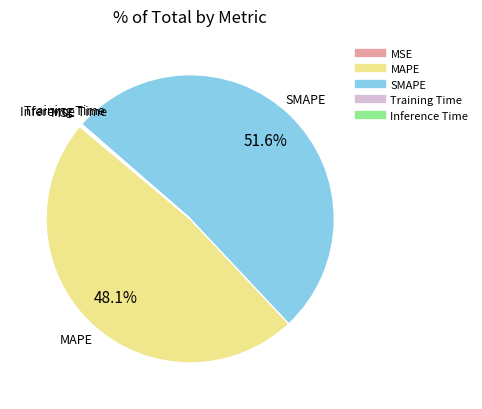

What is the ratio of the value at MAPE to the value at SMAPE?

0.9